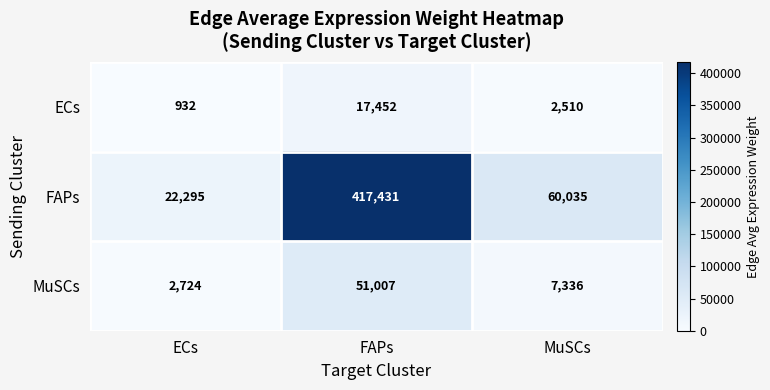

How many data points does each series have?

3